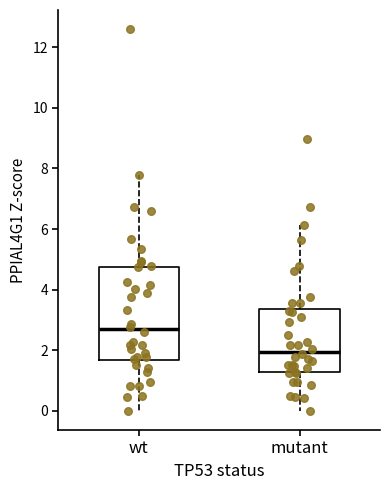

Which box is the tallest, from its lower edge to its upper edge?

wt